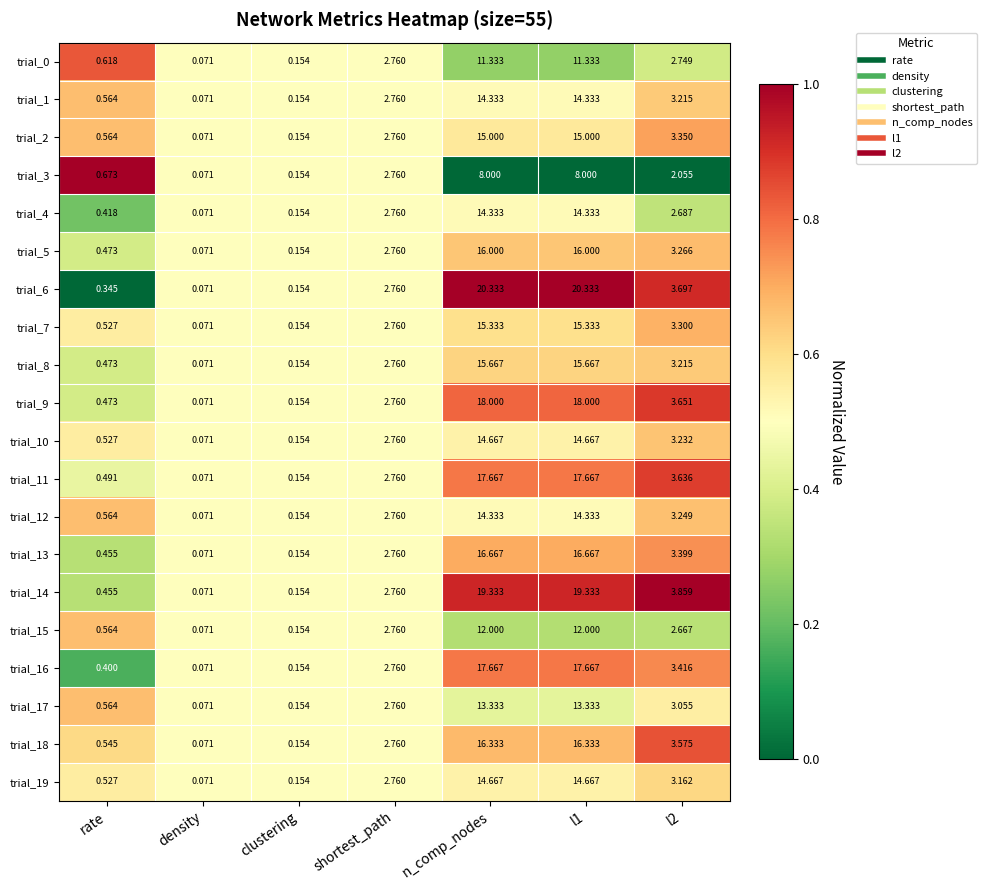

At which label does trial_0 reach its minimum?

density